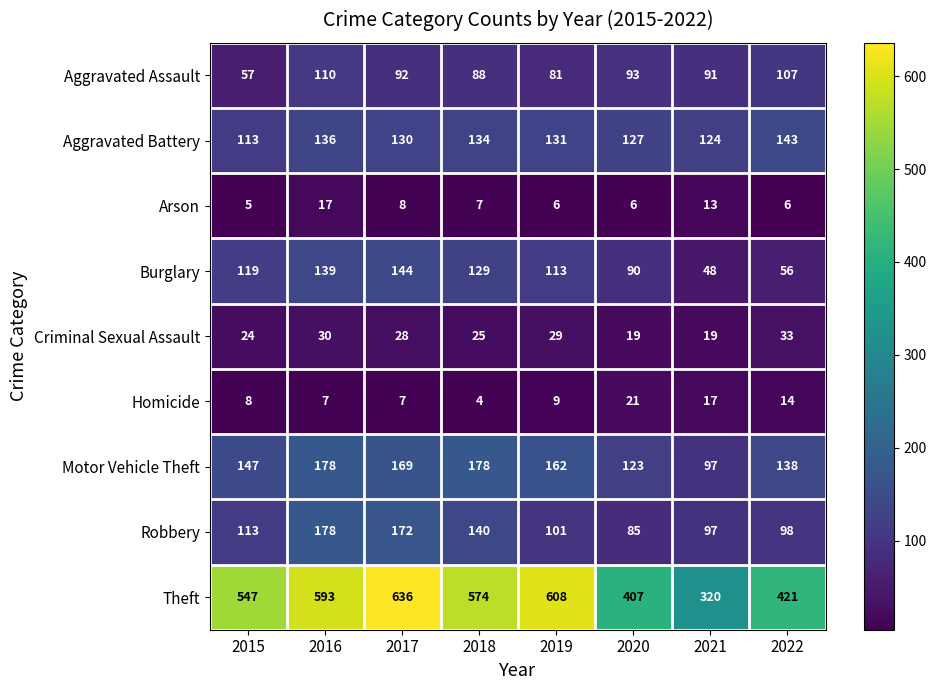

Which series has the largest total across all categories?

Theft